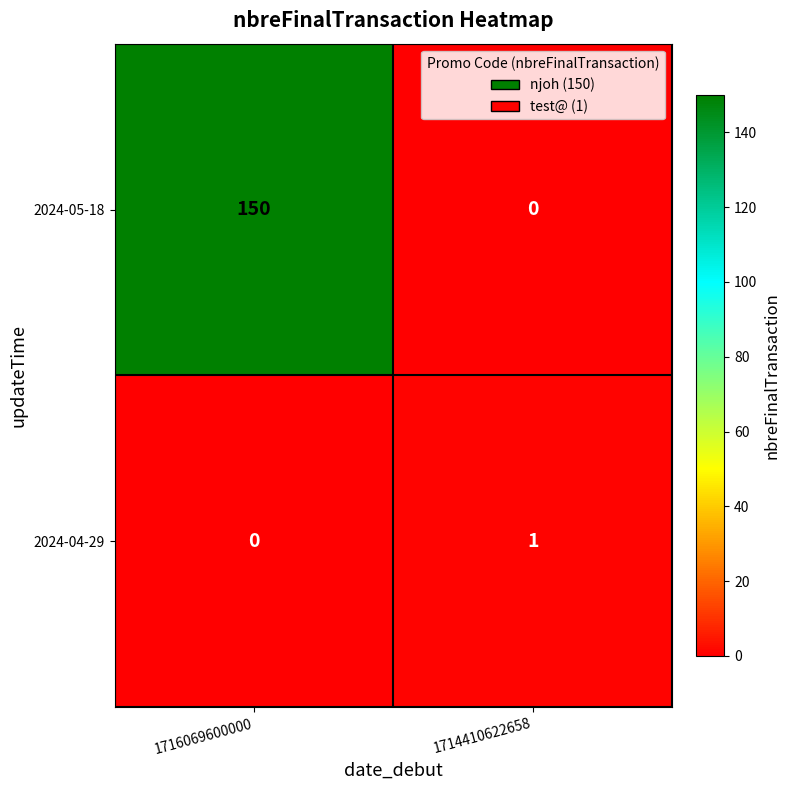

Reading left to right, extract all data points from this chart.

2024-05-18: 1716069600000=150	1714410622658=0
2024-04-29: 1716069600000=0	1714410622658=1